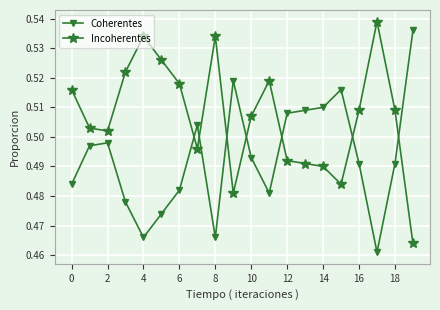

What are all the series names shown in the legend?

Coherentes, Incoherentes